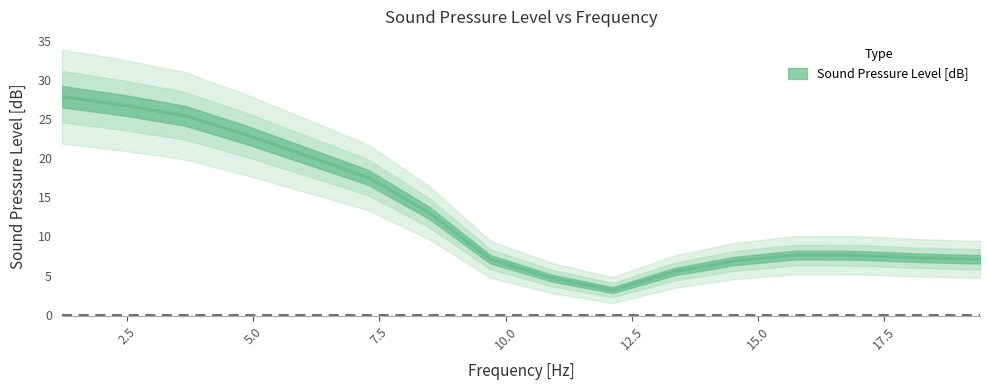

Count the number of data series in this chart.

1